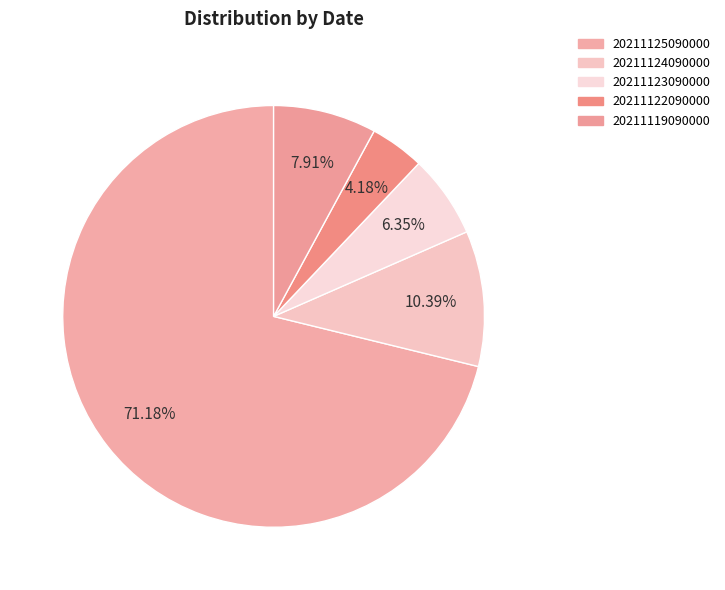

To the nearest percent, what percentage of the pie is 20211124090000?

10%